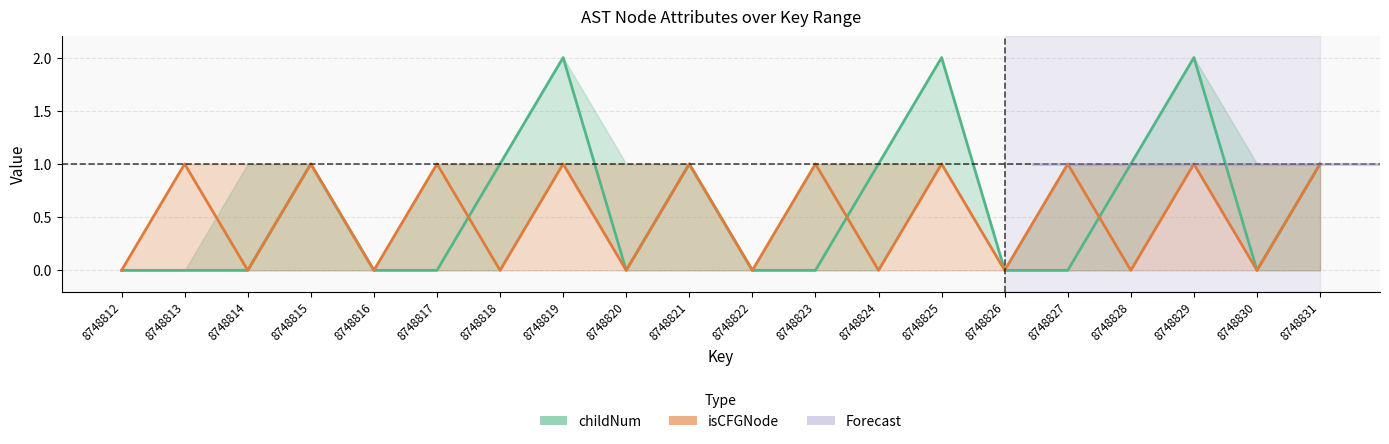

Which label corresponds to the smallest value in the chart?

8748812